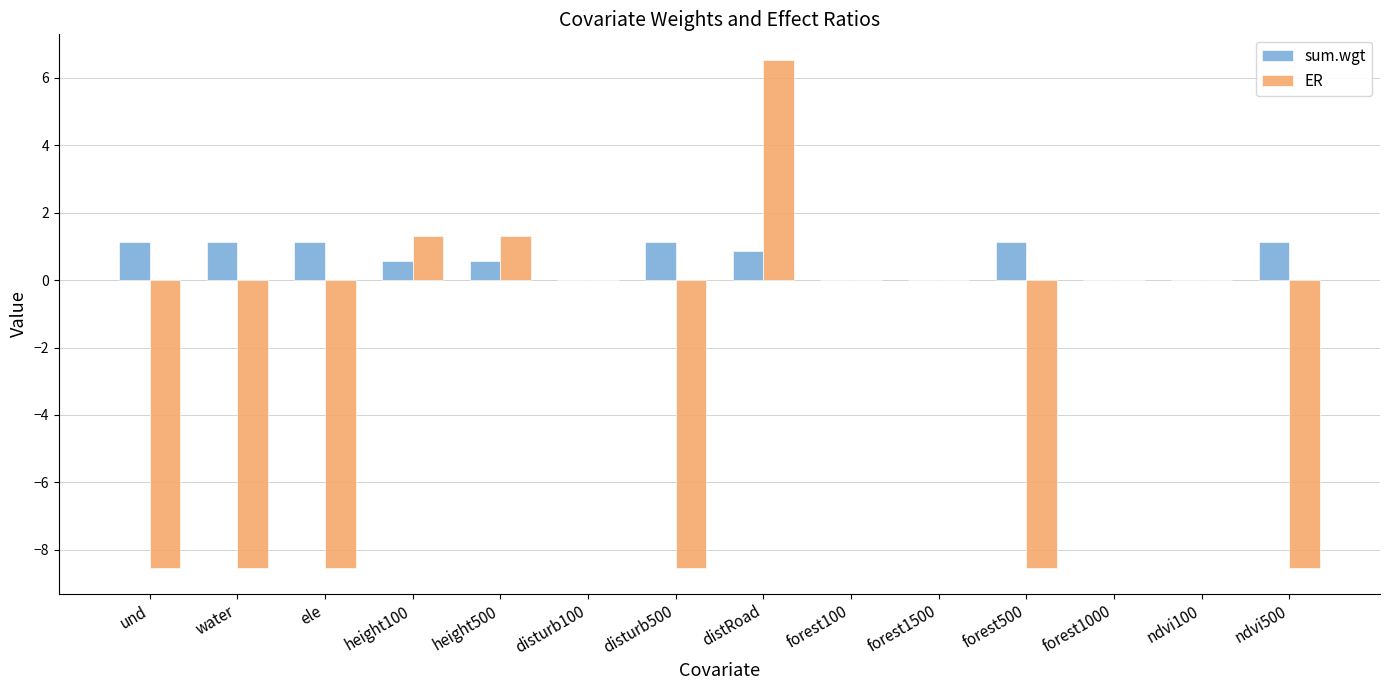

Does the chart contain stacked bars?

No